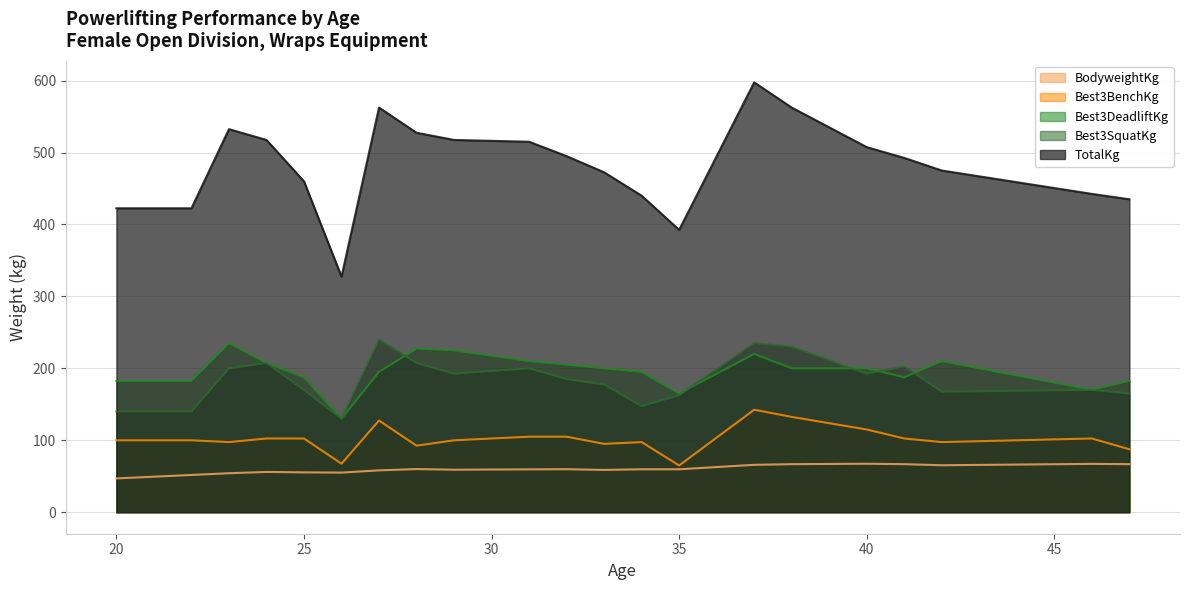

The Best3BenchKg series shows 102.5 at 46. True or false?

True